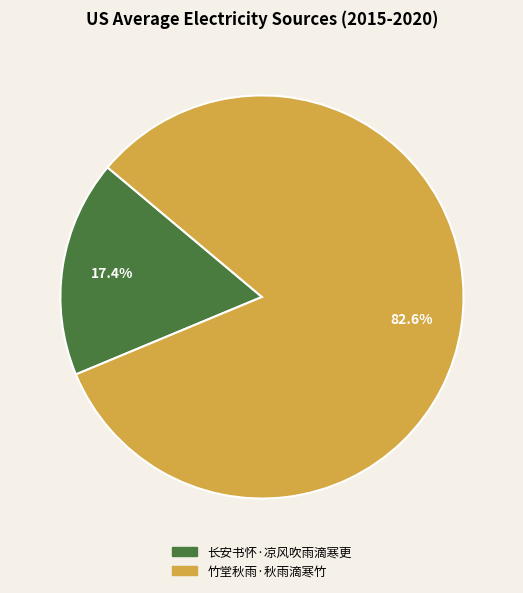

Count the number of slices in the pie.

2